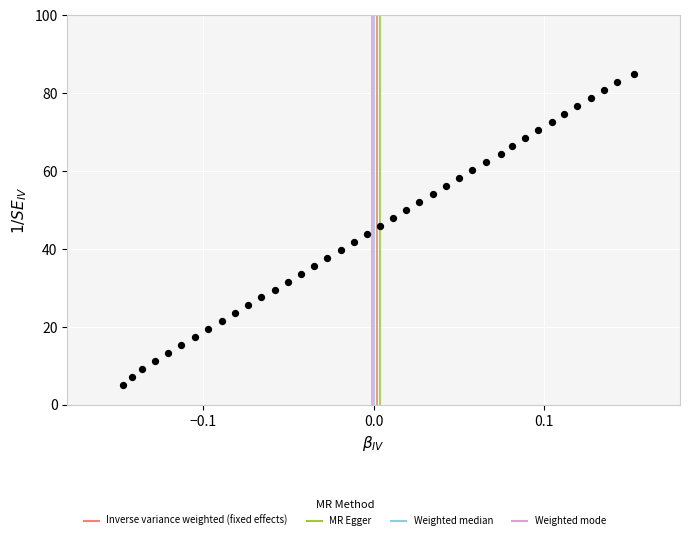

What is the range of X values (max minus min)?

0.3